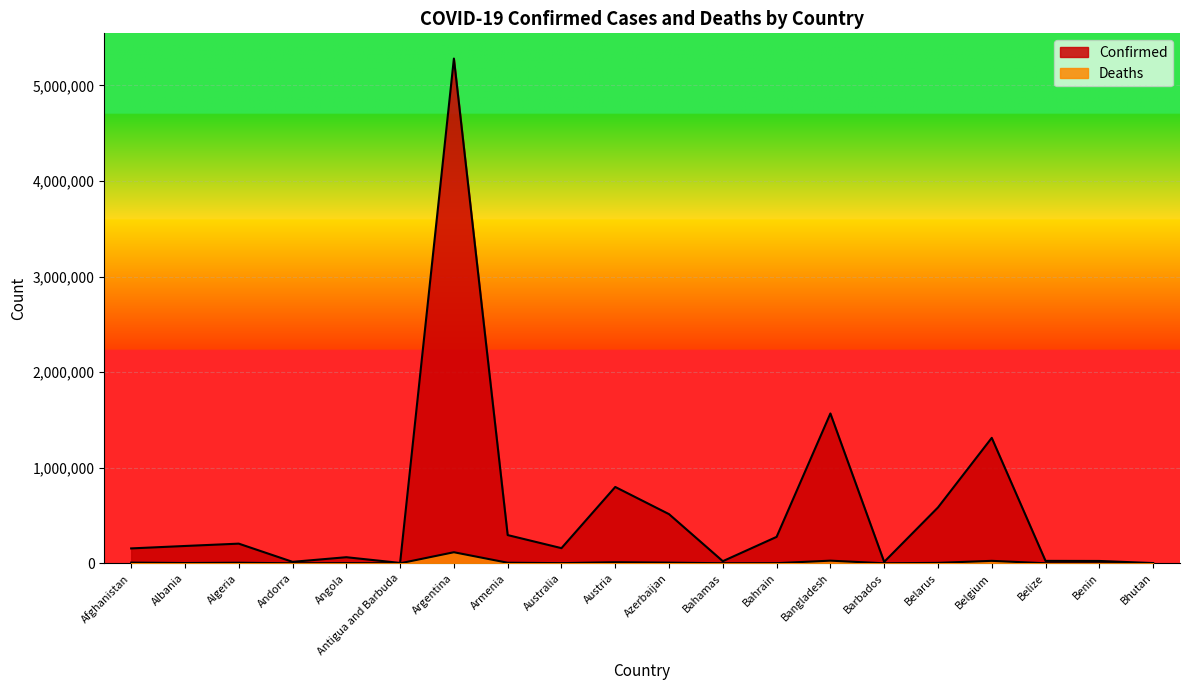

What is the value of the Deaths point at the 14th from the left?

27814